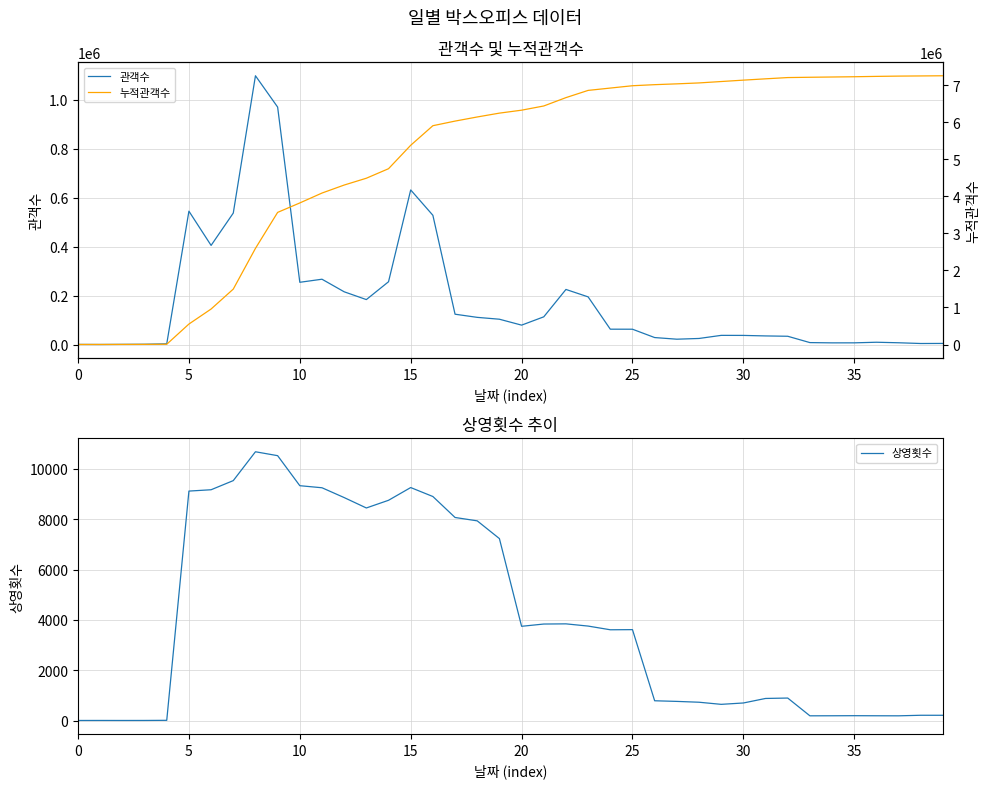

True or false: 누적관객수 and 관객수 cross at least once.

False